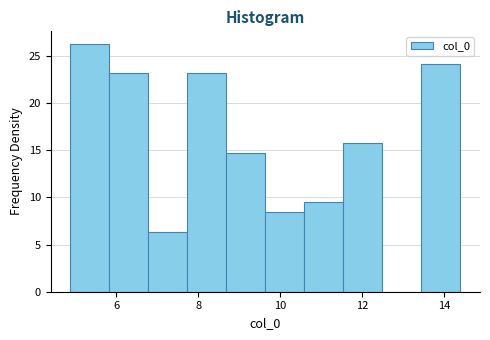

Which range on the x-axis has the tallest bar?

4.8 to 5.8